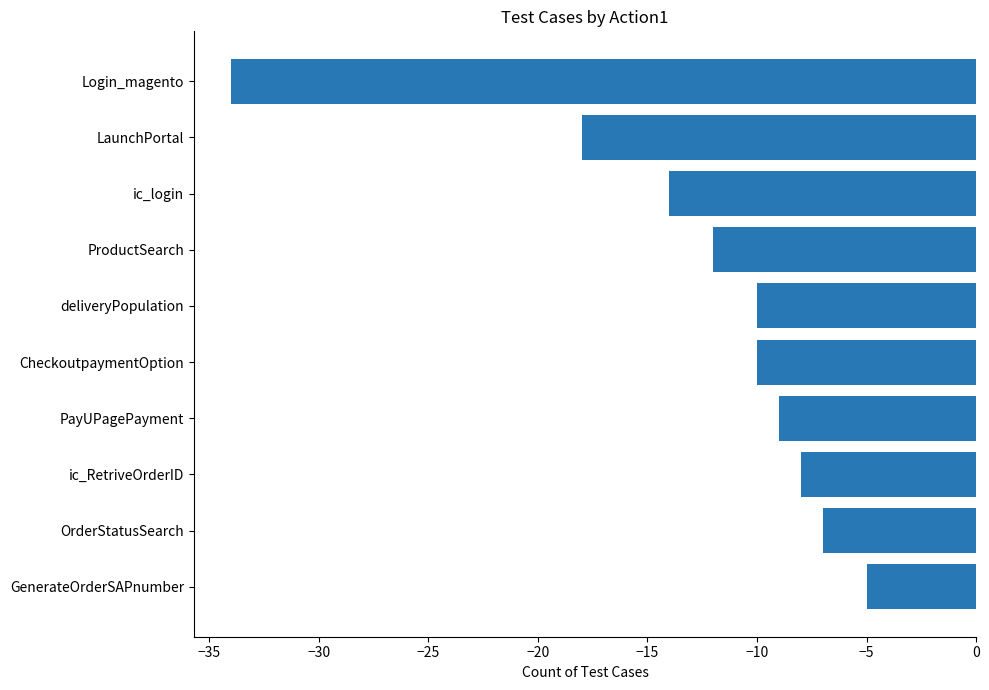

True or false: the data shows -12 at ProductSearch.

True